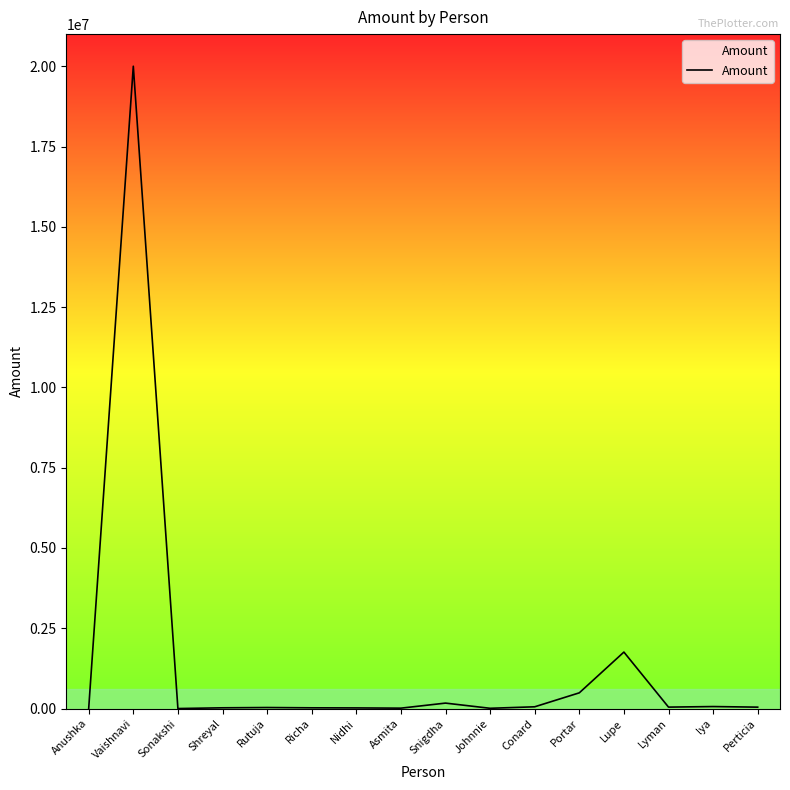

What is the smallest value displayed?

546.3